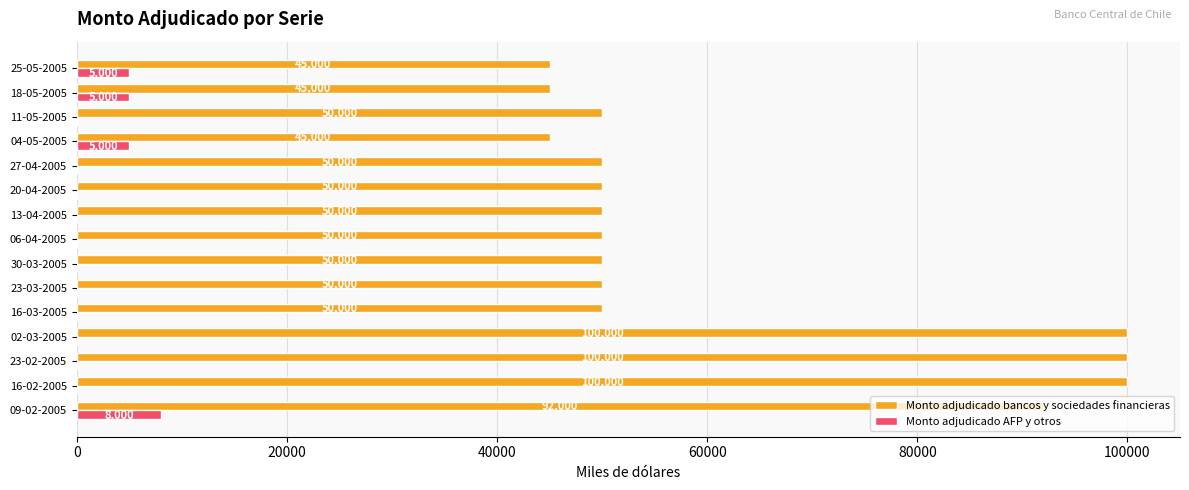

The value of Monto adjudicado AFP y otros at 27-04-2005 is -5058. True or false?

False